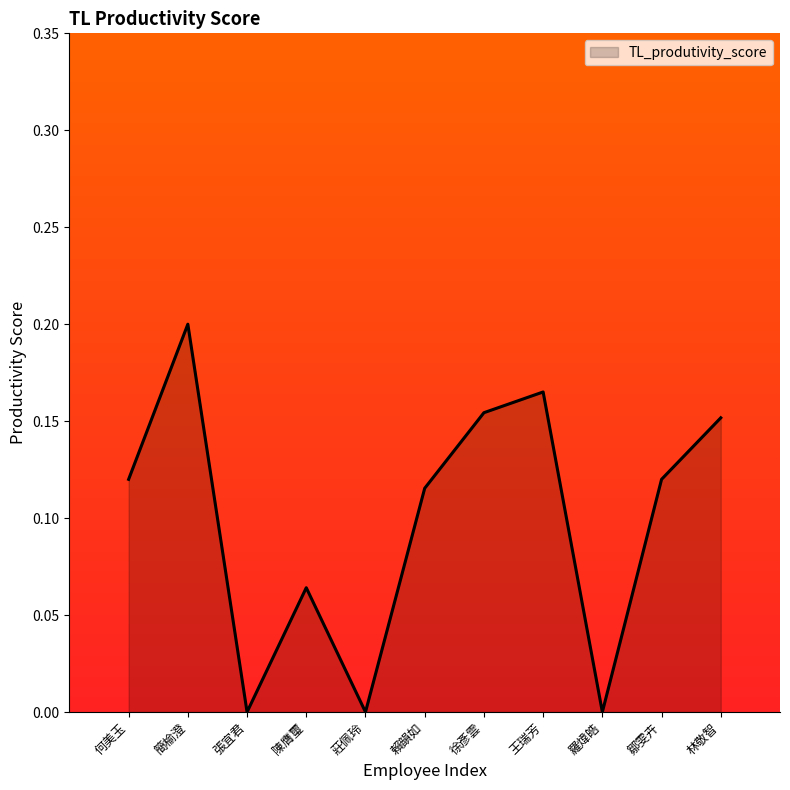

What position from the right is 何美玉?

11